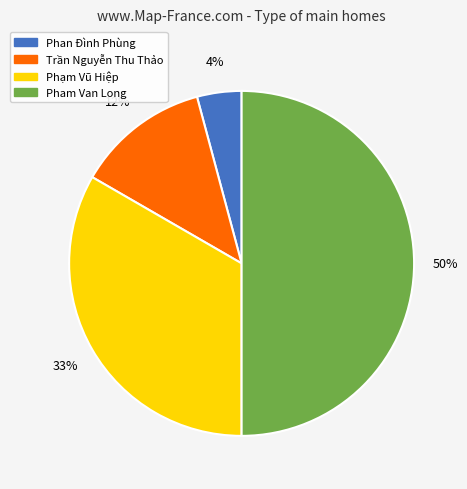

Is the sum of Phan Đình Phùng and Phạm Vũ Hiệp greater than half?

No